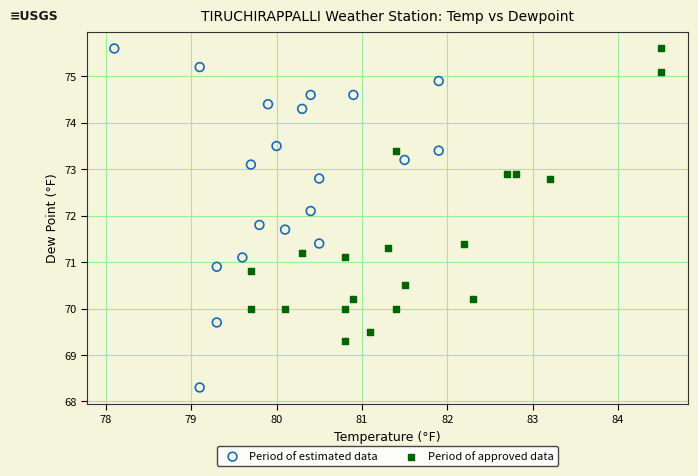

Which series has the widest spread of Y values?

Period of estimated data